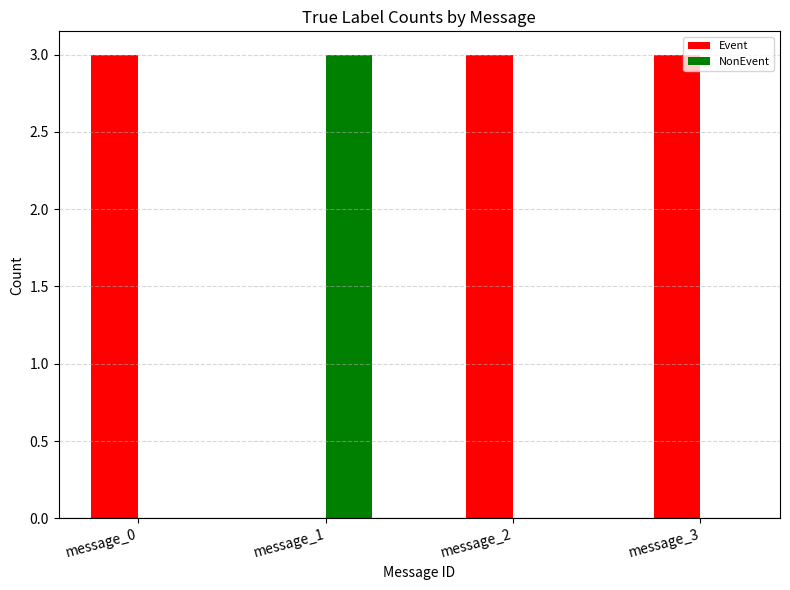

Are the bars grouped side by side (vs. stacked)?

Yes